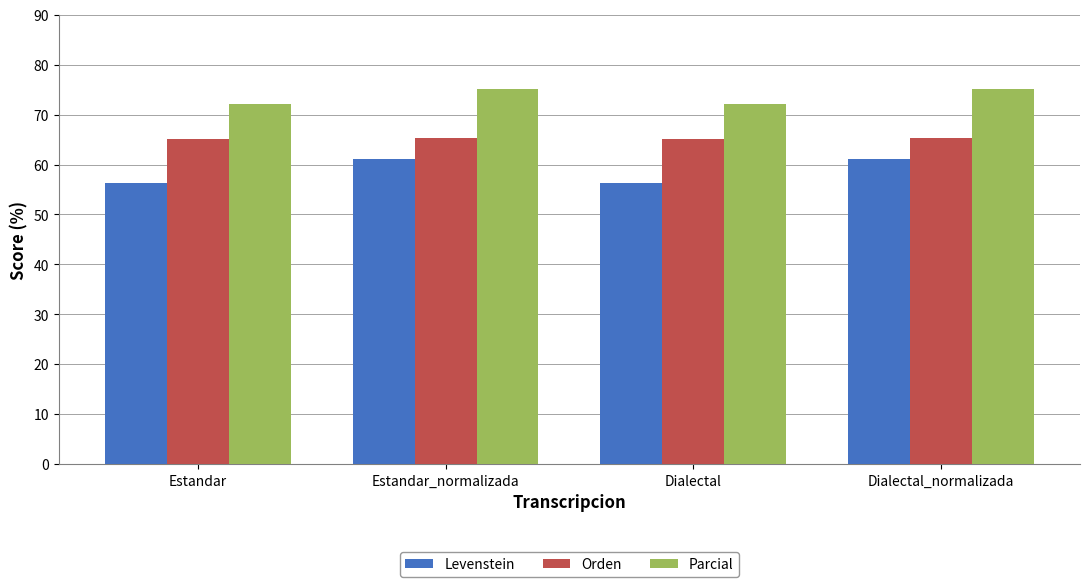

What is the difference between the Orden values at Estandar_normalizada and Dialectal?

0.3